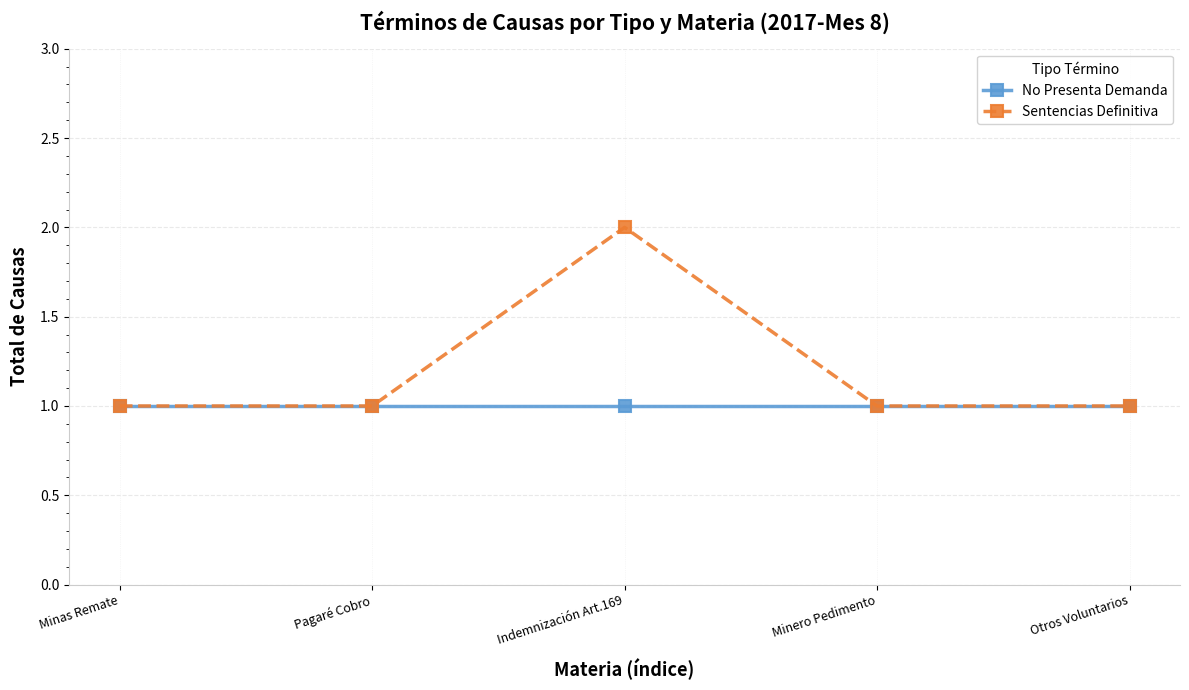

Reading left to right, list all the values displayed in this chart.

No Presenta Demanda: Minas Remate=1	Pagaré Cobro=1	Indemnización Art.169=1	Minero Pedimento=1	Otros Voluntarios=1
Sentencias Definitiva: Minas Remate=1	Pagaré Cobro=1	Indemnización Art.169=2	Minero Pedimento=1	Otros Voluntarios=1